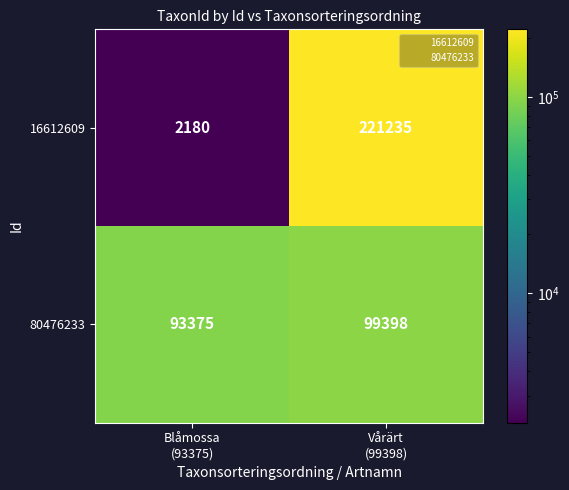

Which series has the largest total across all categories?

16612609